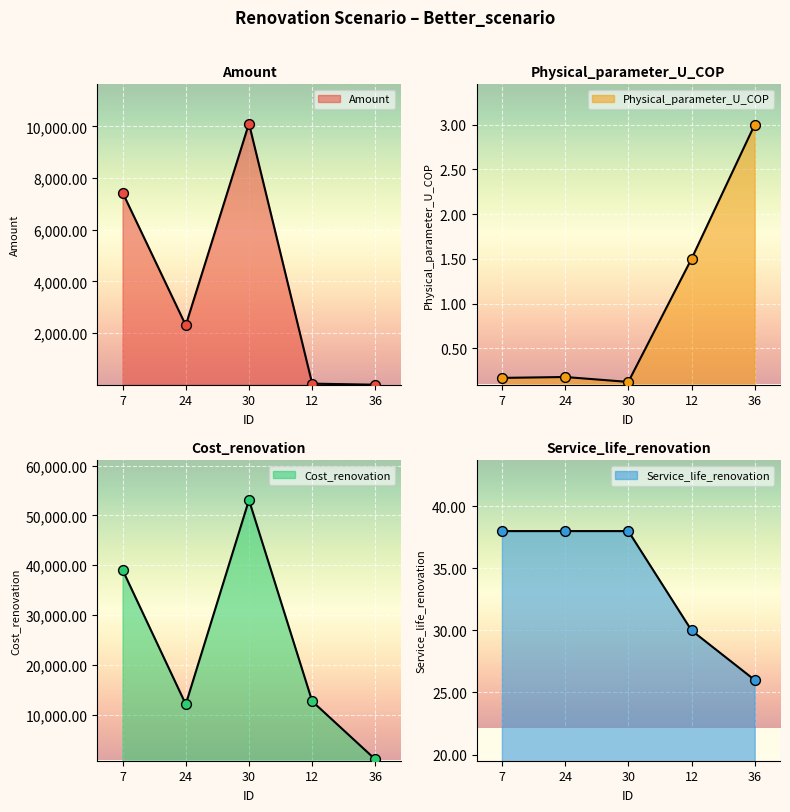

Which series has the largest total across all categories?

Cost_renovation